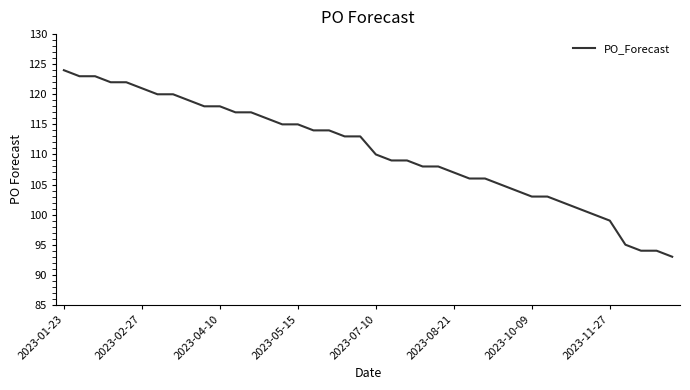

What is the maximum value shown in the chart?

124